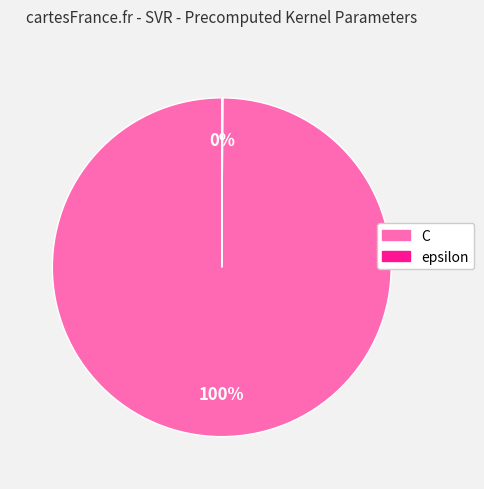

Does C account for over 50% of the chart?

Yes